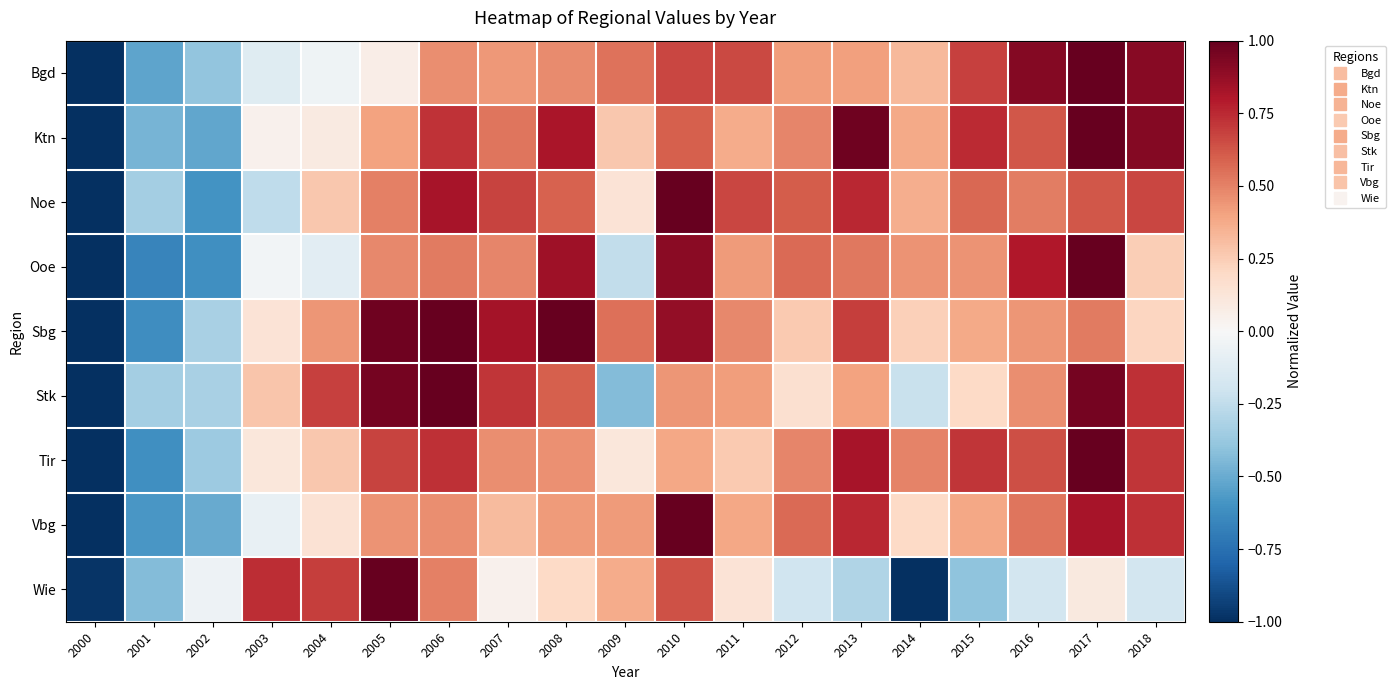

Count the number of categories in the chart.

19